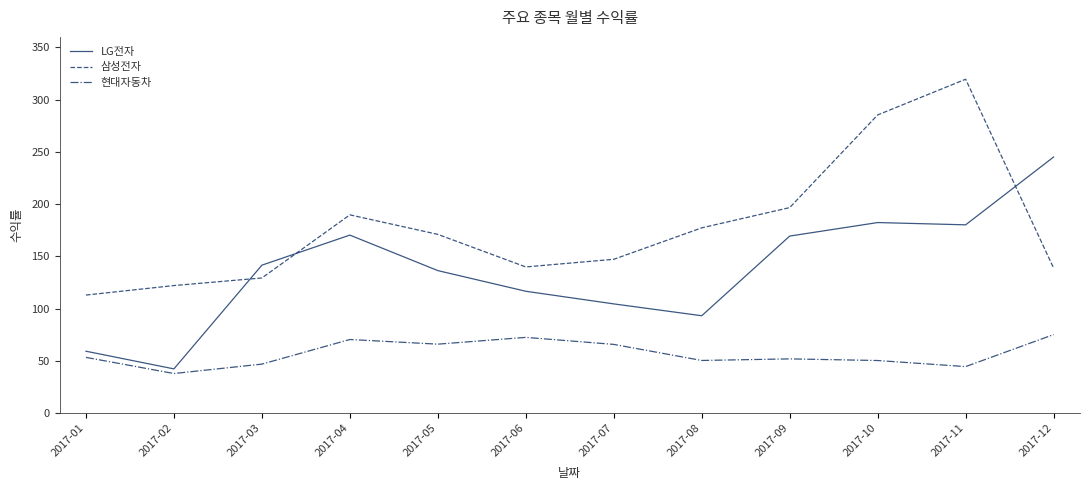

Does the chart display data point markers on the line(s)?

No